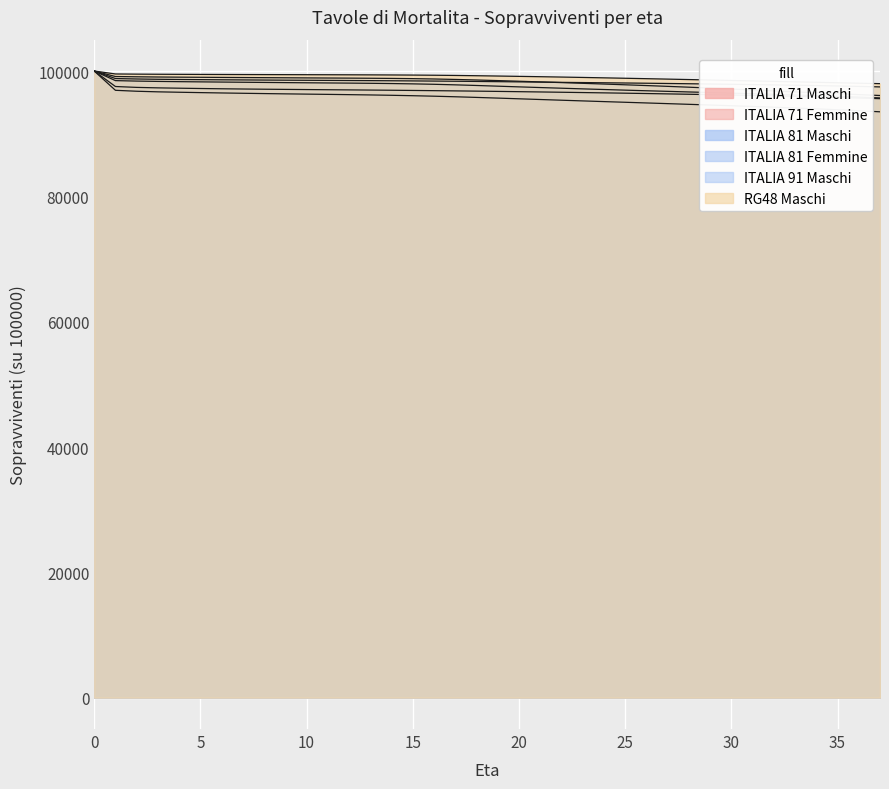

Which series has the largest range (max minus min)?

ITALIA 71 Maschi